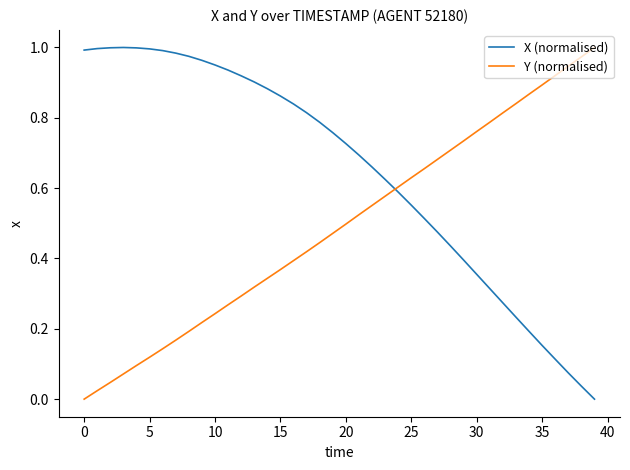

True or false: X (normalised) and Y (normalised) intersect in this chart.

True